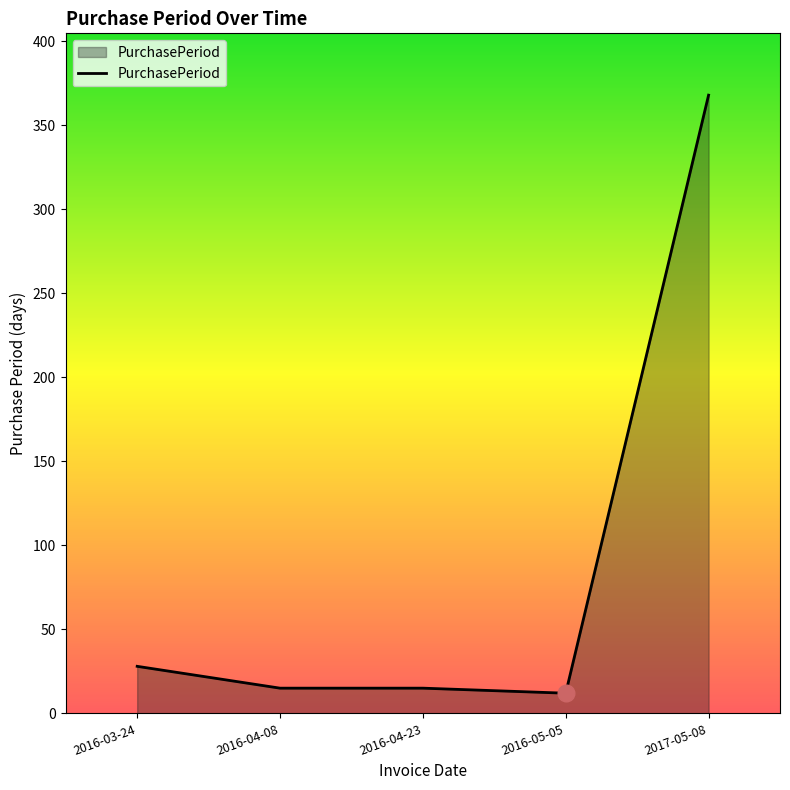

What is the change in value from 2016-03-24 to 2016-04-08?

-13